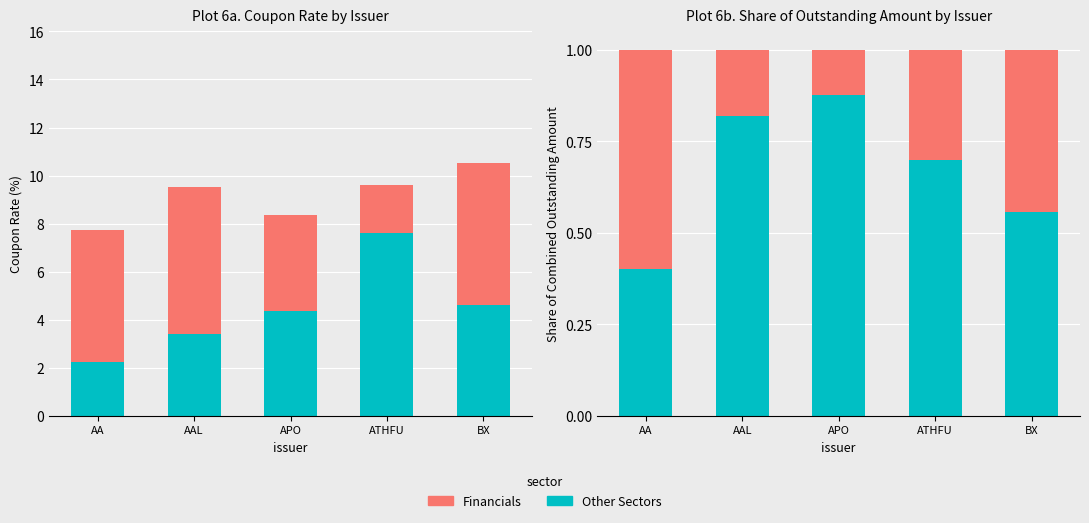

What position from the left is AA?

1